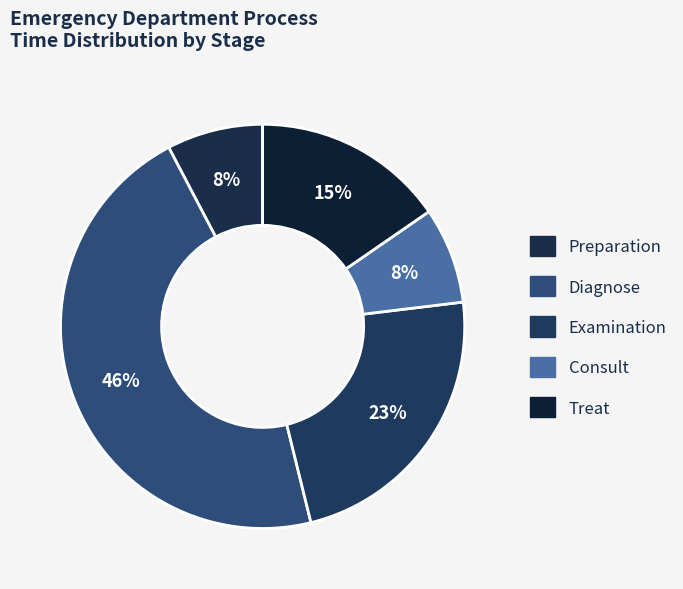

To the nearest percent, what is the difference between the Consult and Examination slice percentages?

15%